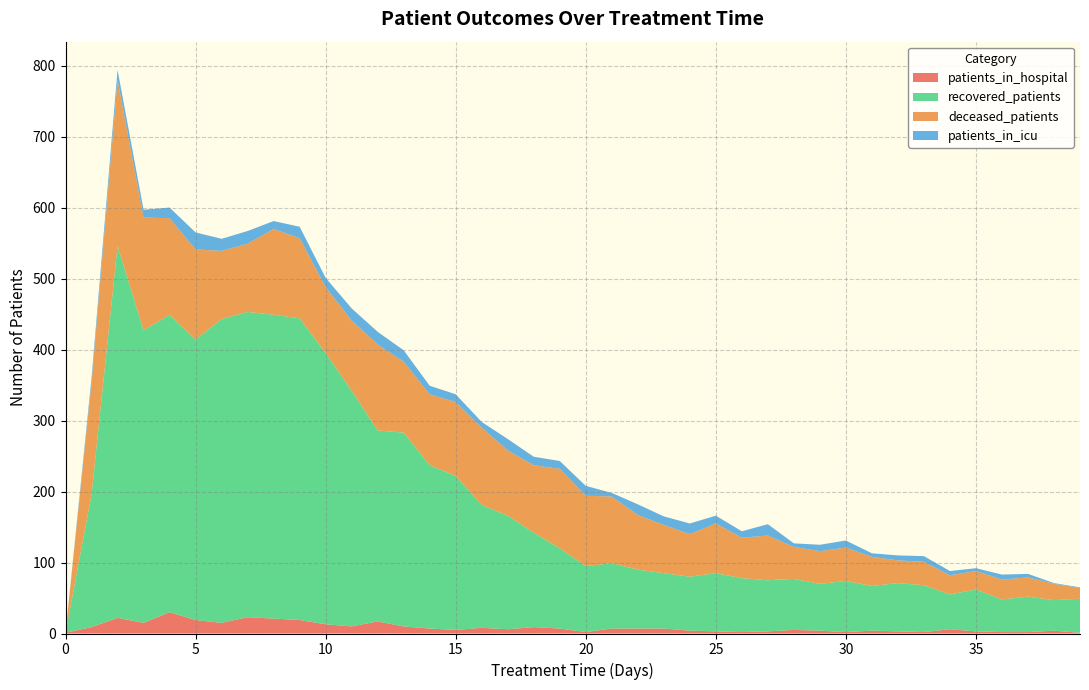

Reading right to left, extract all data points from this chart.

patients_in_hospital: 1	4	2	2	3	6	2	3	4	2	4	5	3	2	3	4	7	7	7	2	7	9	6	8	5	7	10	17	10	13	19	21	23	15	19	30	15	22	9	1
patients_in_icu: 1	1	5	7	4	6	8	7	5	10	9	5	16	9	11	15	12	15	5	14	11	12	16	8	11	12	16	18	17	13	16	11	18	17	24	15	11	14	7	0
recovered_patients: 48	43	50	46	59	49	66	68	63	72	66	72	72	76	82	76	78	83	92	93	113	133	160	173	217	230	273	269	332	382	425	428	430	428	395	419	412	524	187	0
deceased_patients: 15	23	27	28	26	27	33	32	41	47	46	45	63	57	70	60	68	77	94	99	112	95	92	109	104	100	100	121	99	93	113	121	96	96	127	136	159	234	157	0